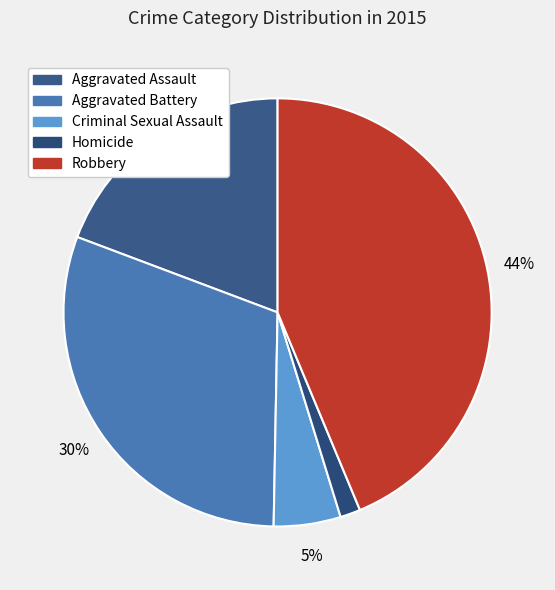

To the nearest percent, what percentage of the pie is Aggravated Battery?

30%